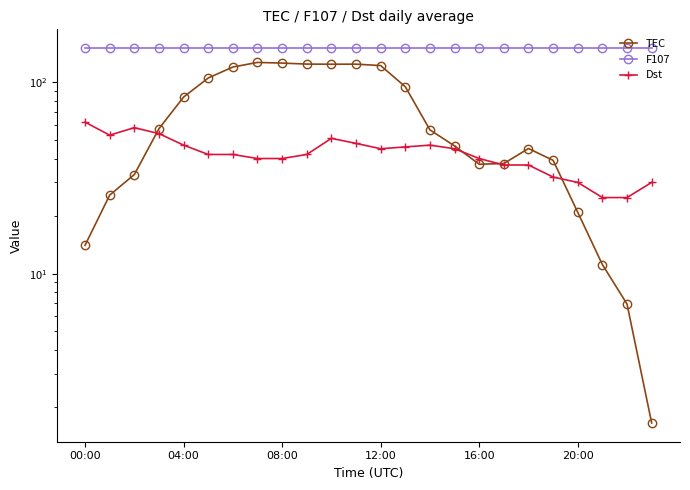

How many interior local valleys does the TEC series have?

2